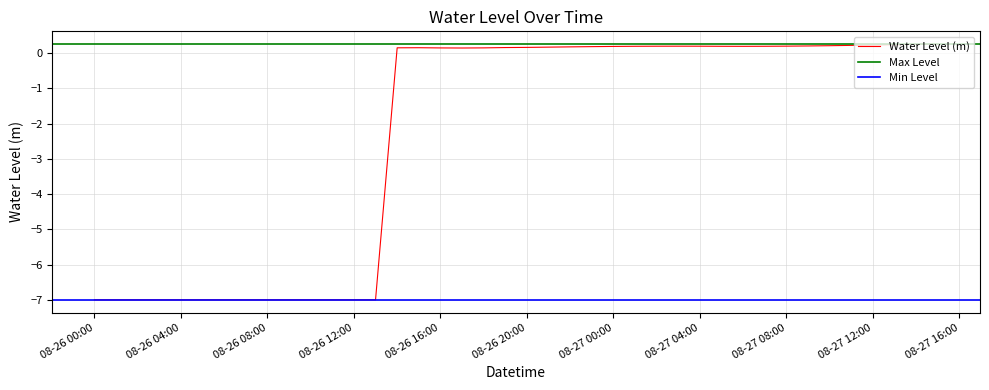

The value at 2023-08-26 03:00:00 is -4.3. True or false?

False